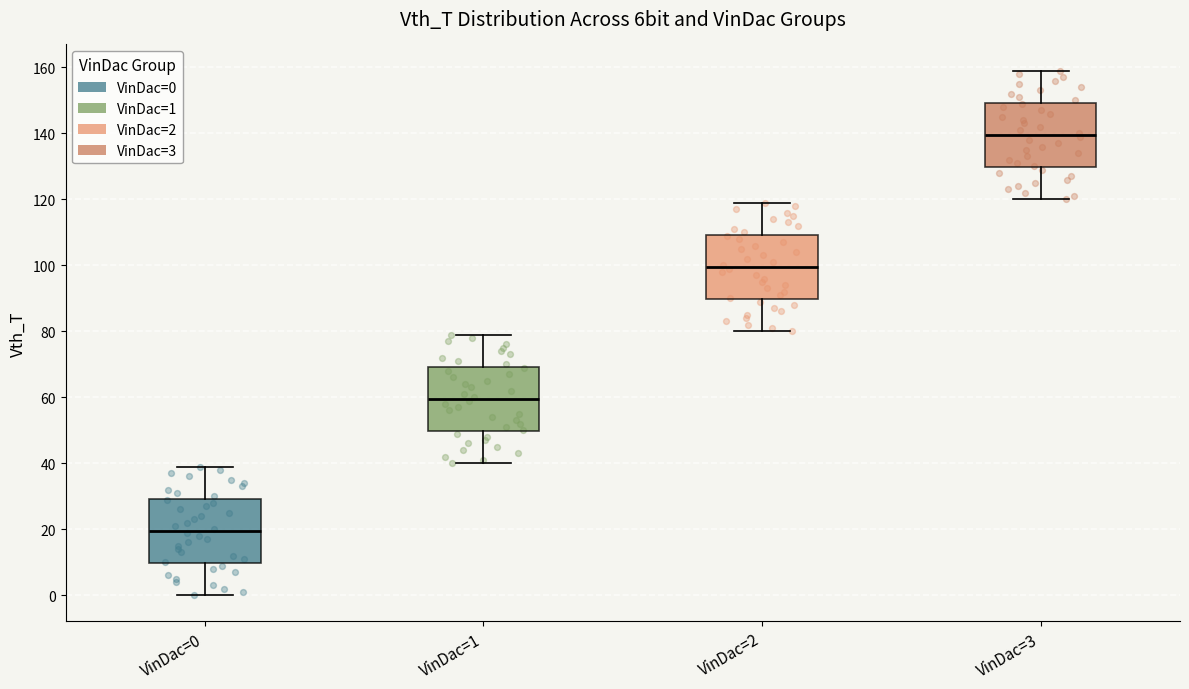

Which box's median line is the highest?

VinDac=3